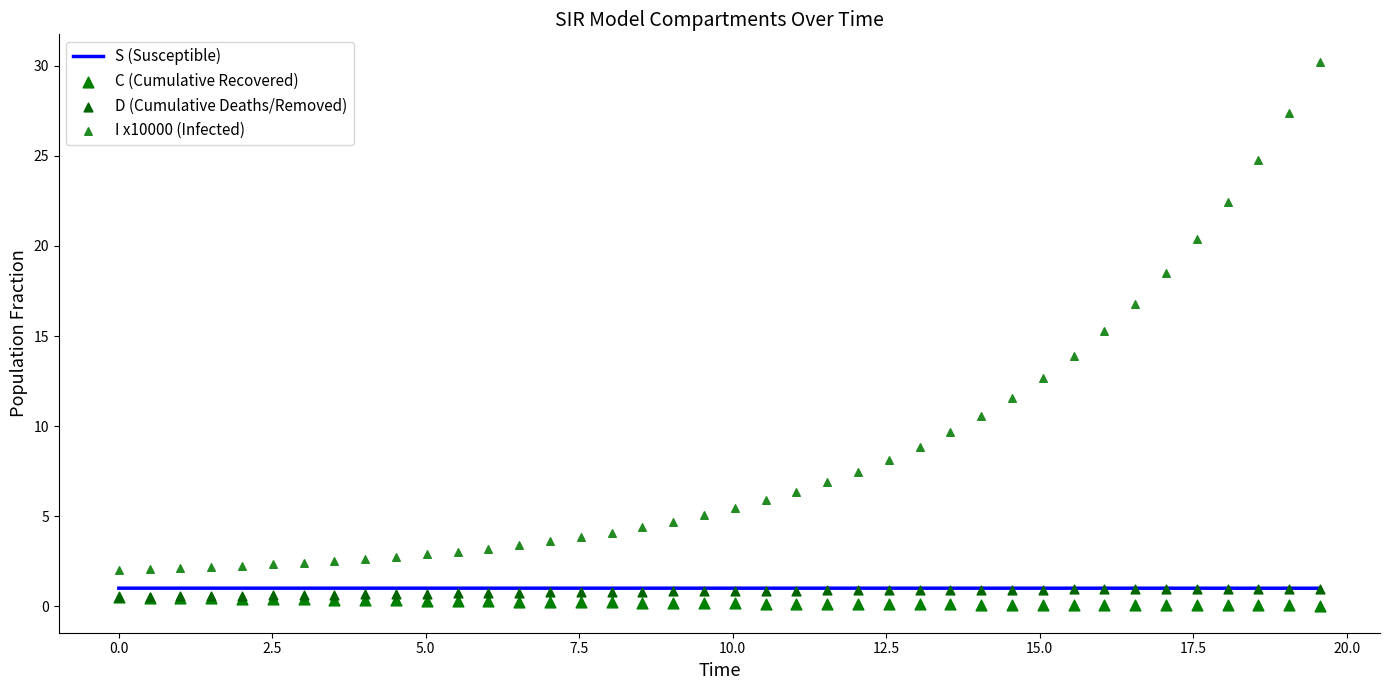

What is the lowest value of the S (Susceptible) series?

1.0